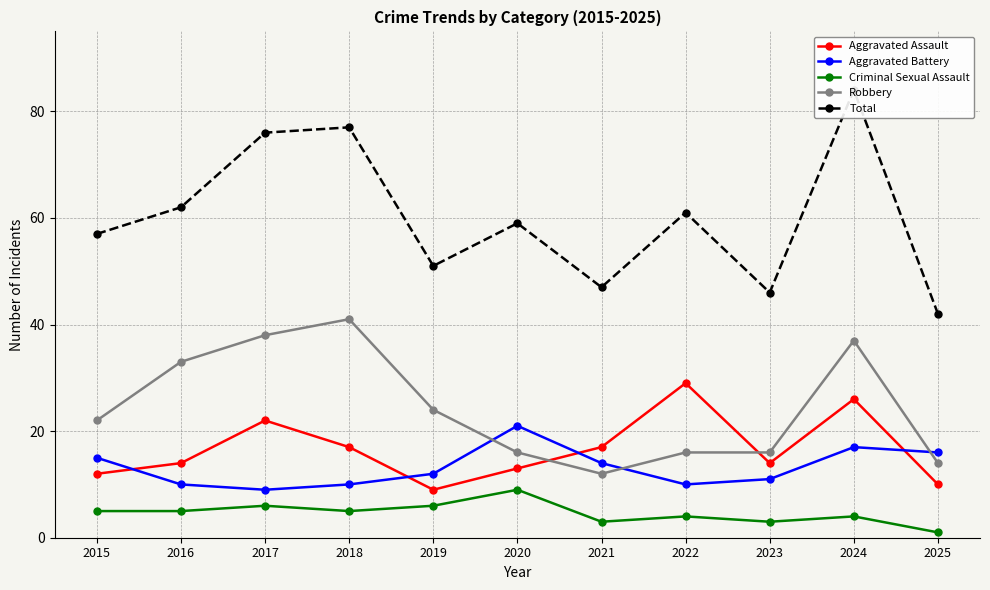

The value of Robbery at 2018 is 41. True or false?

True